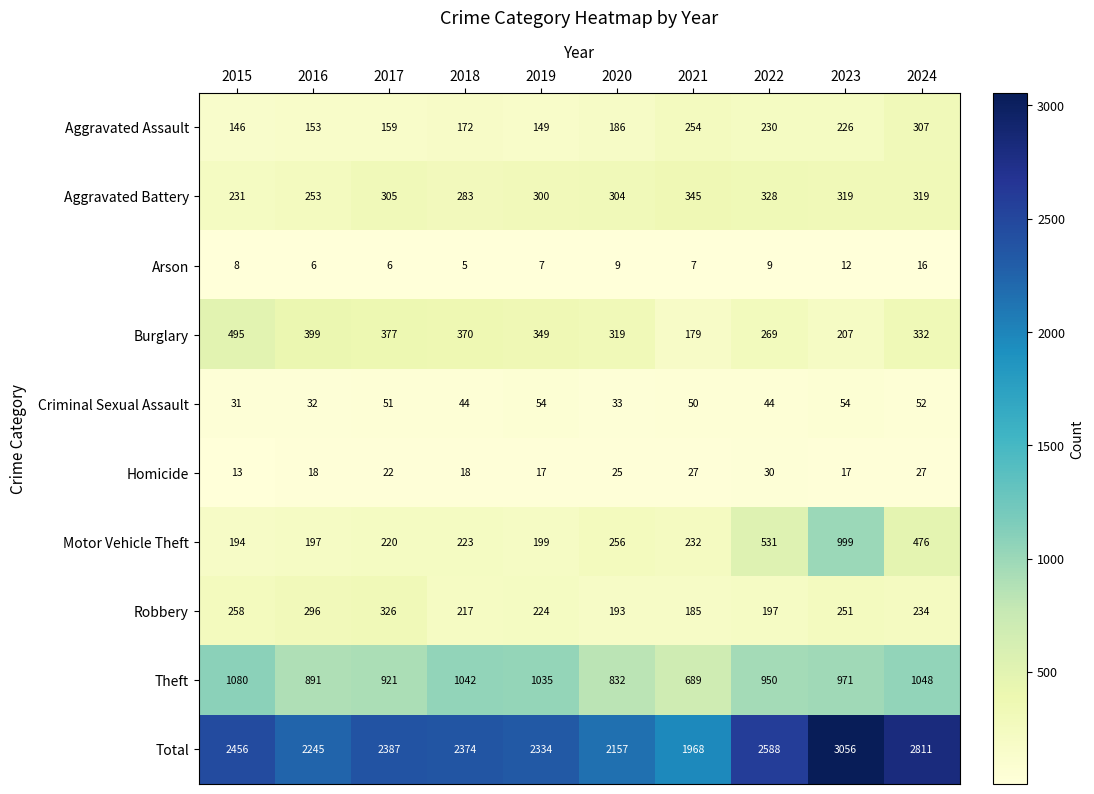

What is the total value across all series at 2021?

3936